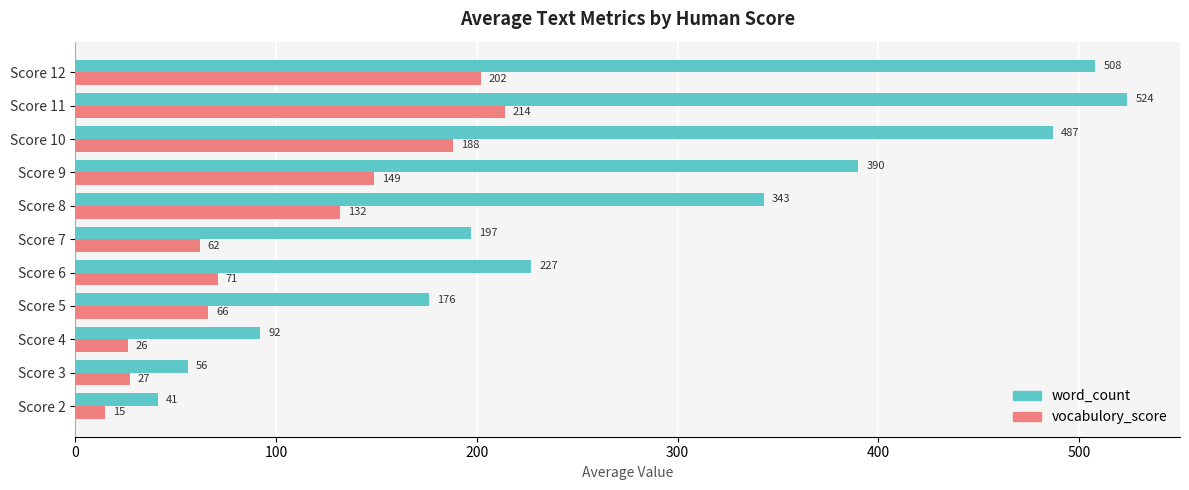

Rank the categories by word_count value from lowest to highest.

Score 2, Score 3, Score 4, Score 5, Score 7, Score 6, Score 8, Score 9, Score 10, Score 12, Score 11